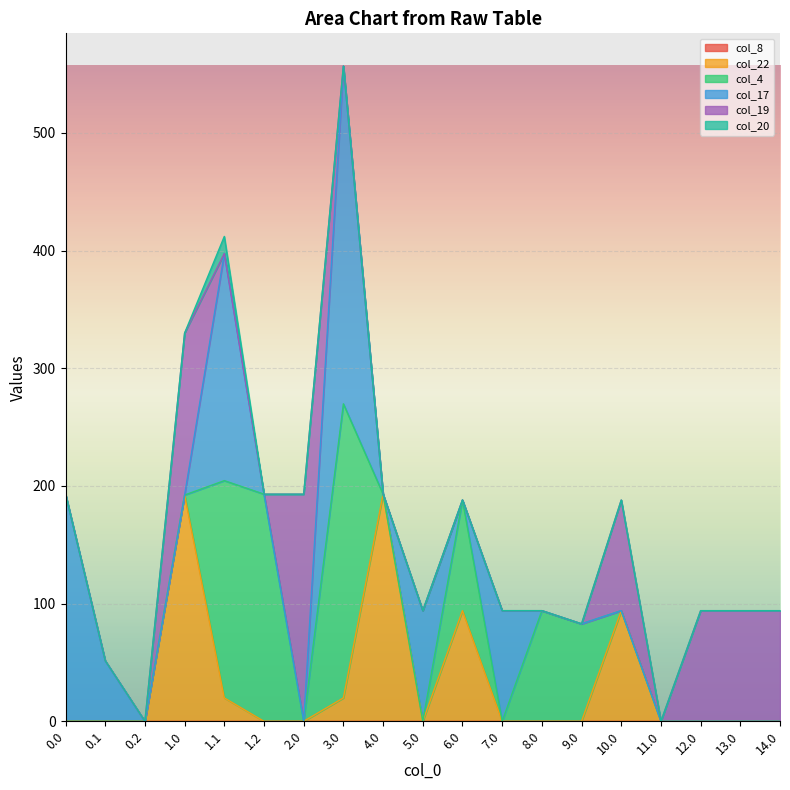

What is the difference between the second highest and second lowest values in the col_22 series?

192.3